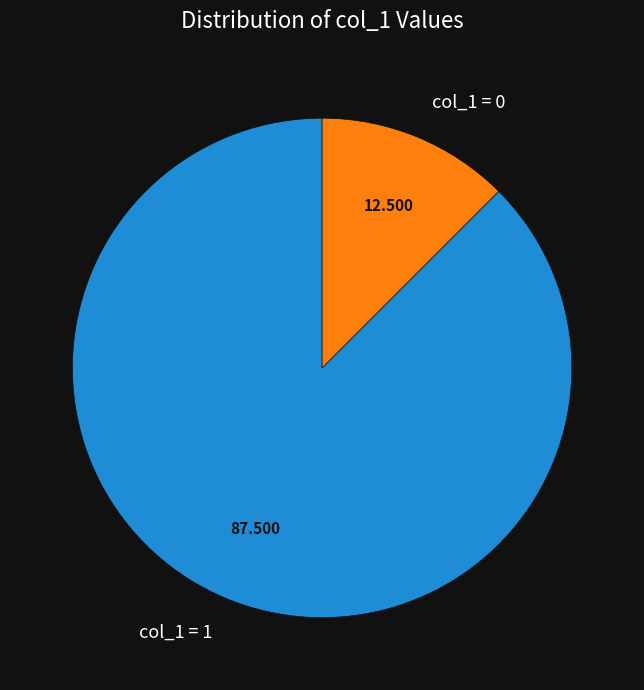

How many slices are in this pie chart?

2